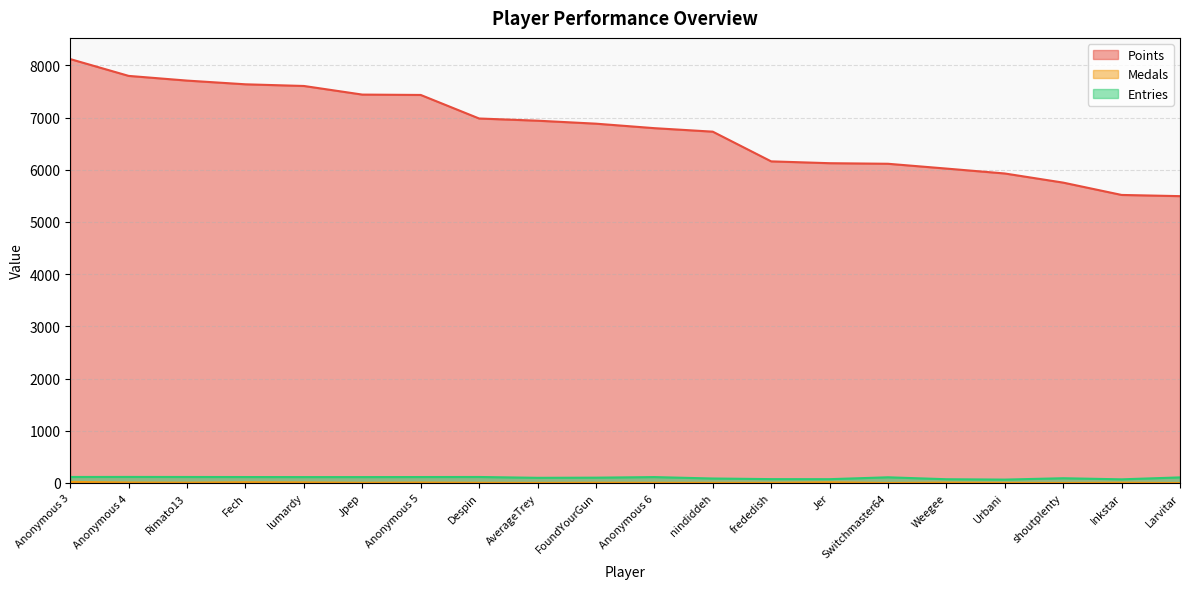

Which category has the lowest value in the Medals series?

Larvitar